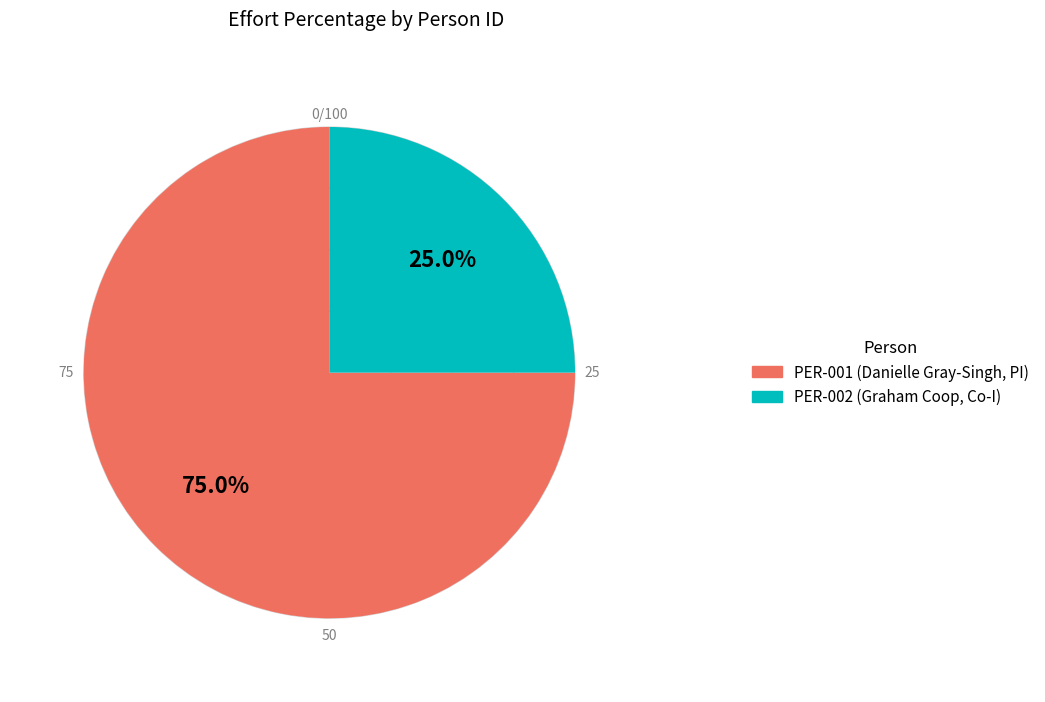

Between PER-002 and PER-001, which is larger?

PER-001